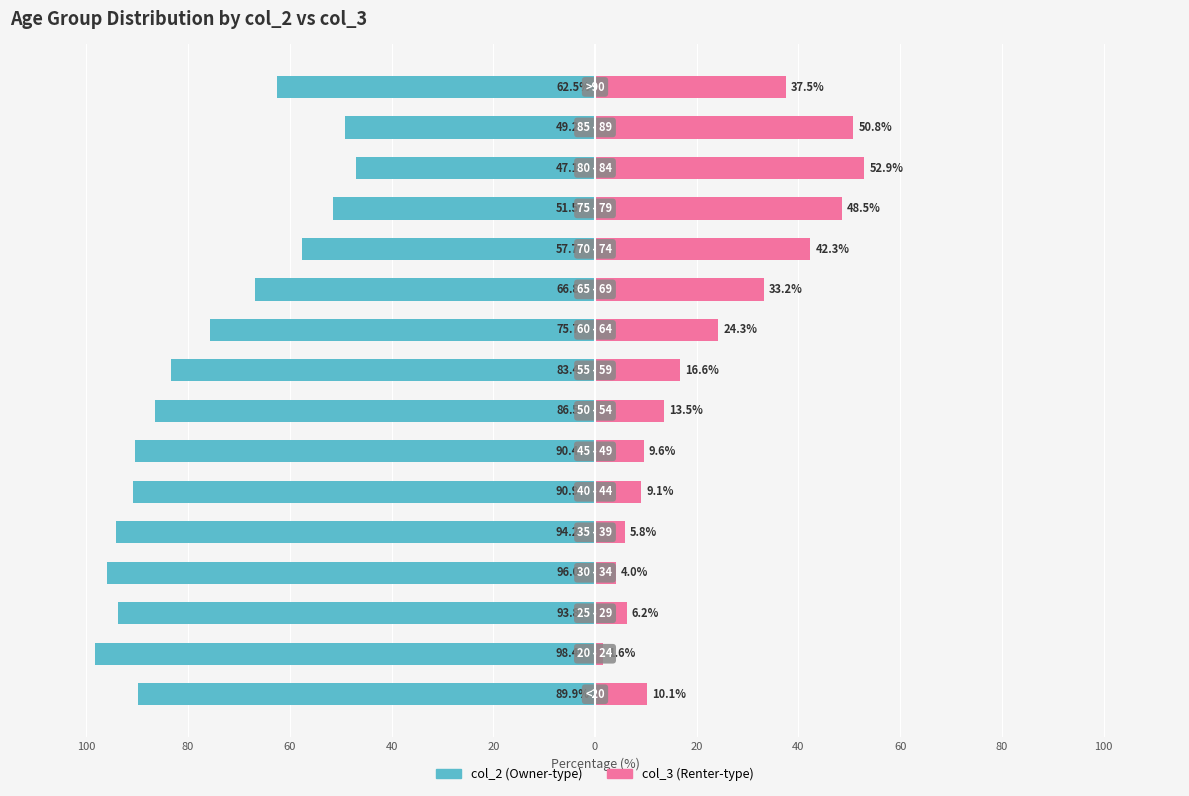

Which series has the widest spread of values?

col_2